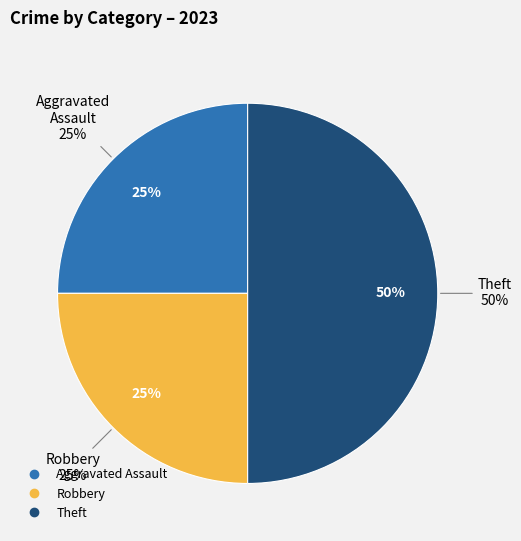

Is Robbery the majority of the pie?

No